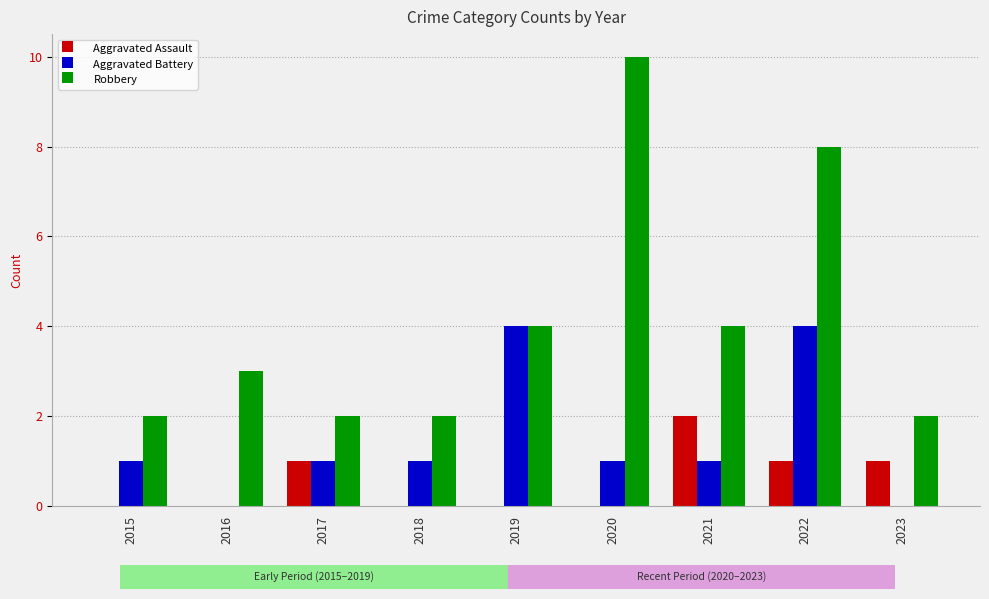

The value of Aggravated Assault at 2018 is 1. True or false?

False